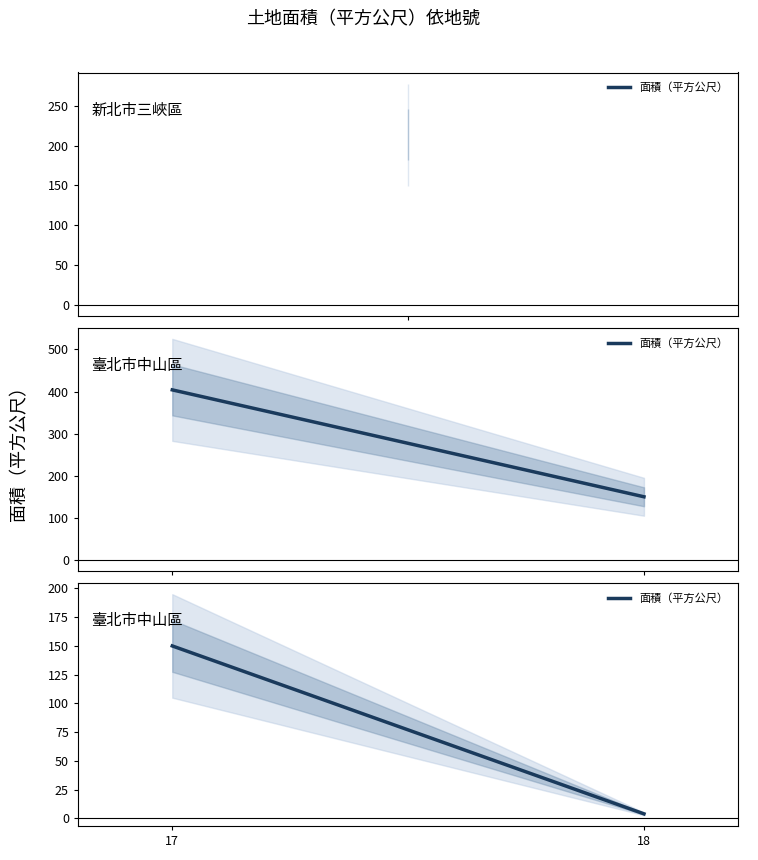

What is the value of the 2nd point from the left?

4